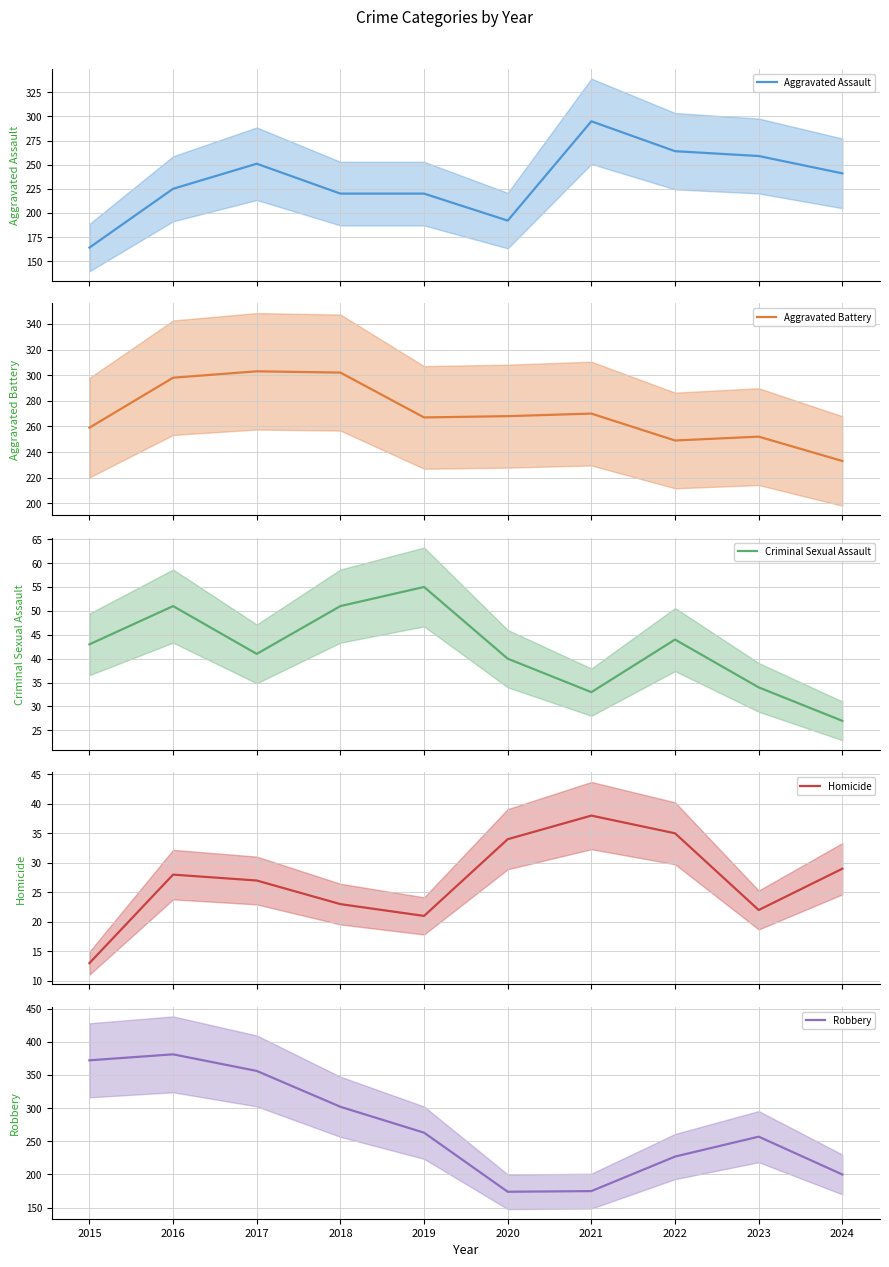

Which series has the widest spread of values?

Robbery